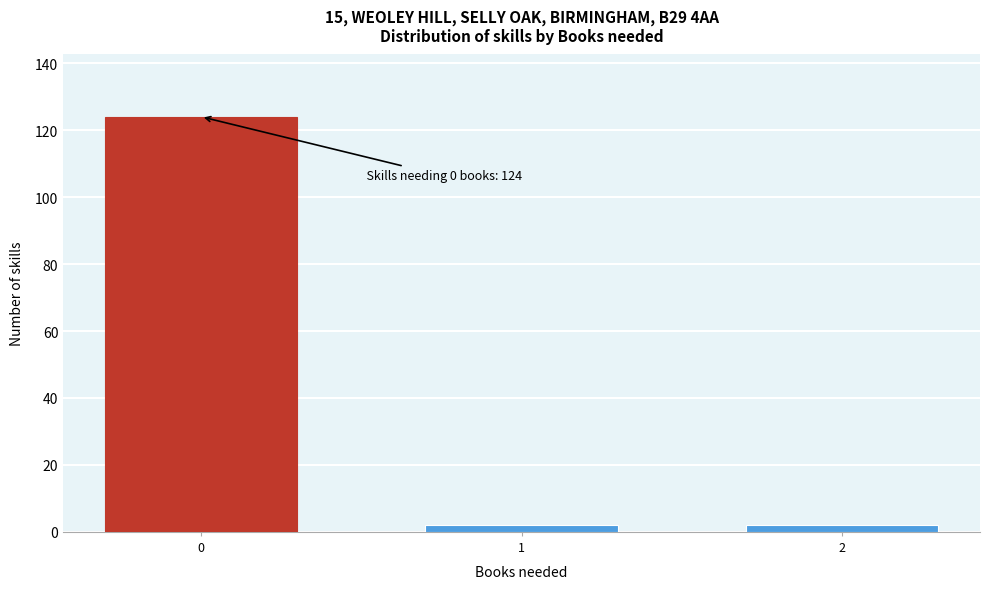

Reading left to right, extract all data points from this chart.

0=124	1=2	2=2